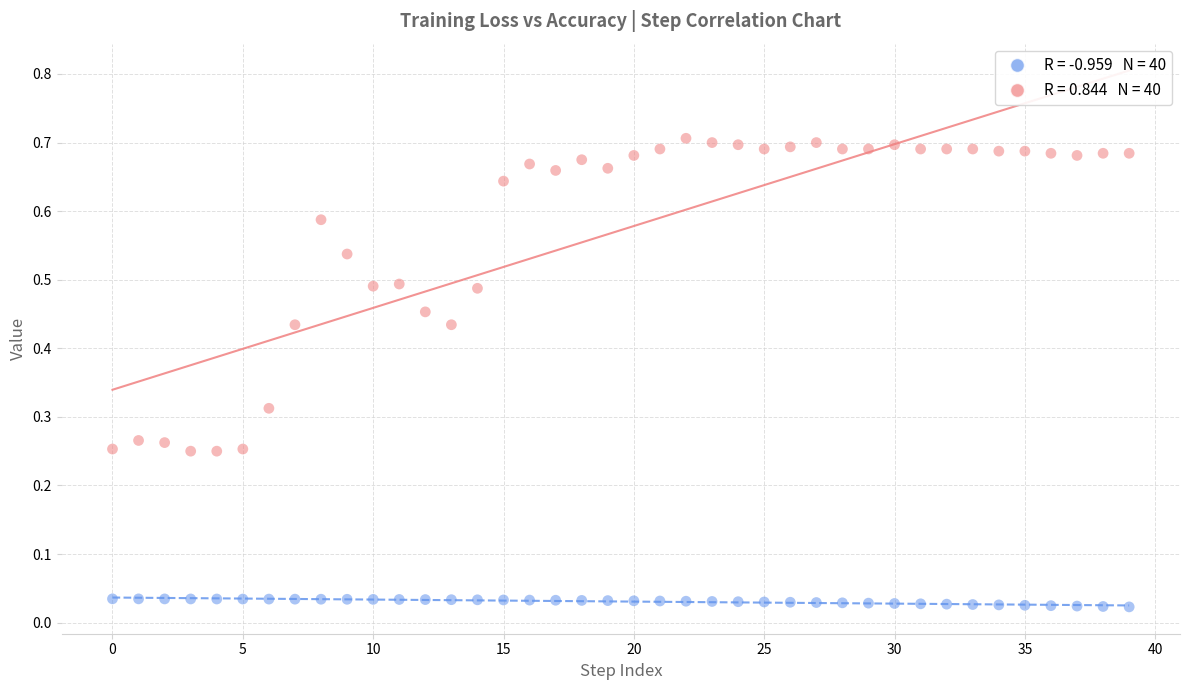

How many data points are displayed?

80